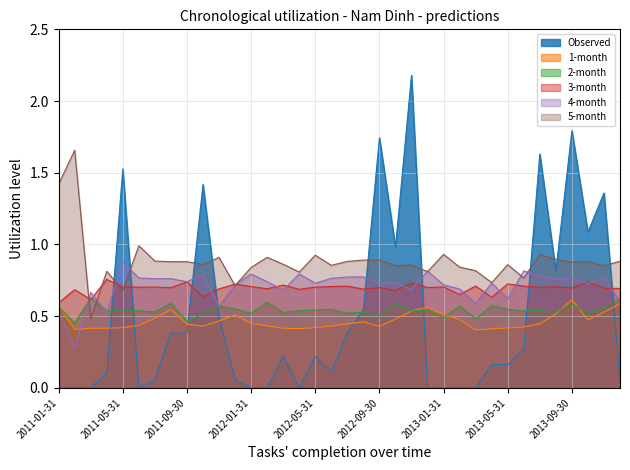

Rank the series by their maximum value, from highest to lowest.

Observed, 5-month, 4-month, 3-month, 2-month, 1-month